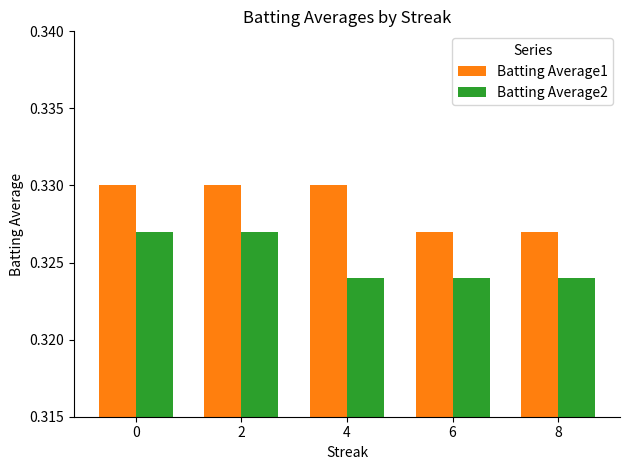

At how many categories does at least one series exceed 0?

5